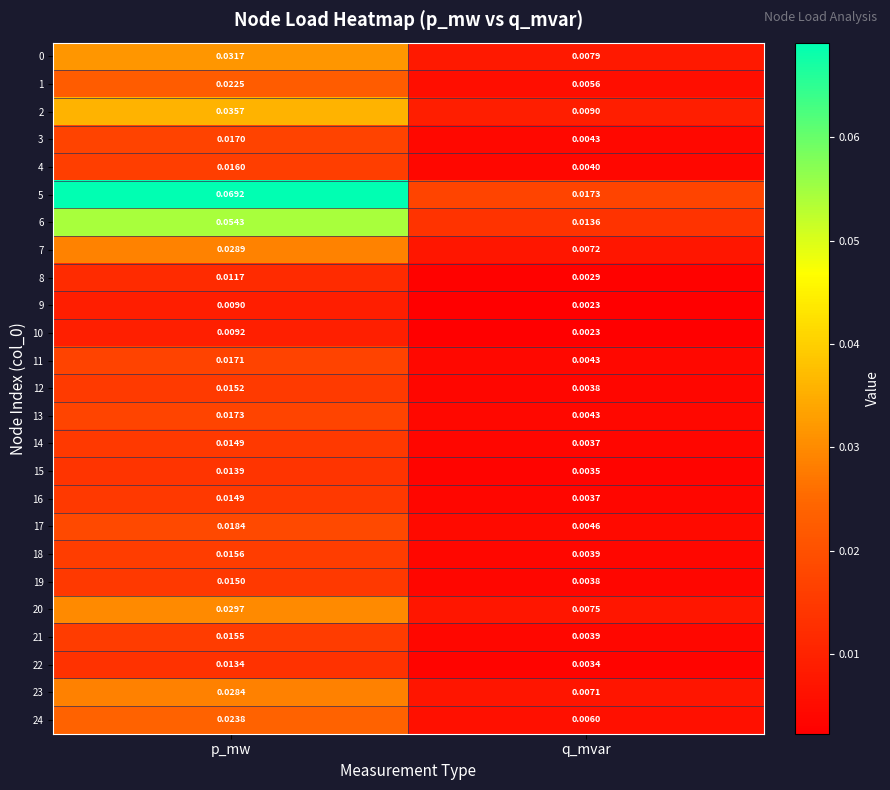

At how many categories does at least one series exceed 0?

2